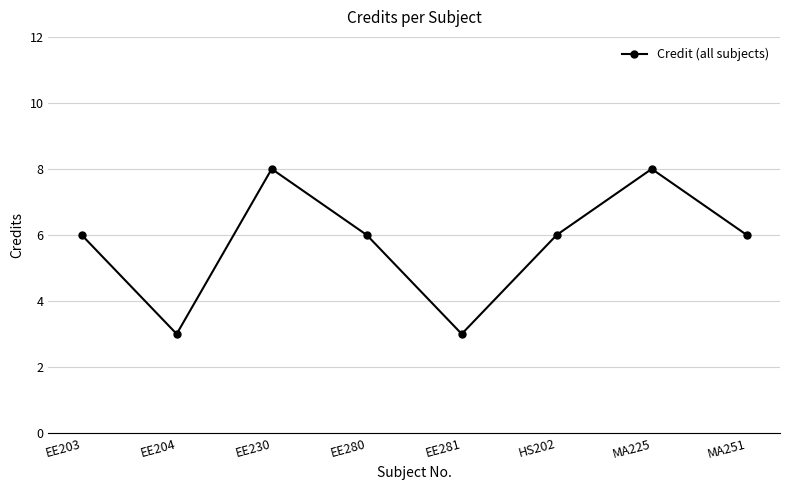

Reading left to right, extract all data points from this chart.

EE203=6	EE204=3	EE230=8	EE280=6	EE281=3	HS202=6	MA225=8	MA251=6